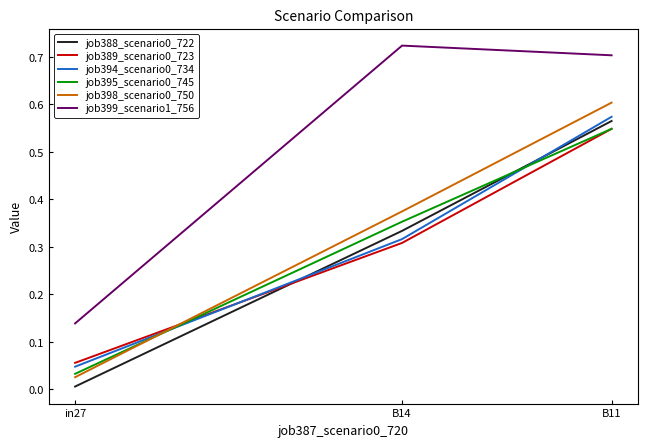

What is the sum of the job388_scenario0_722 values at B11 and B14?

0.9